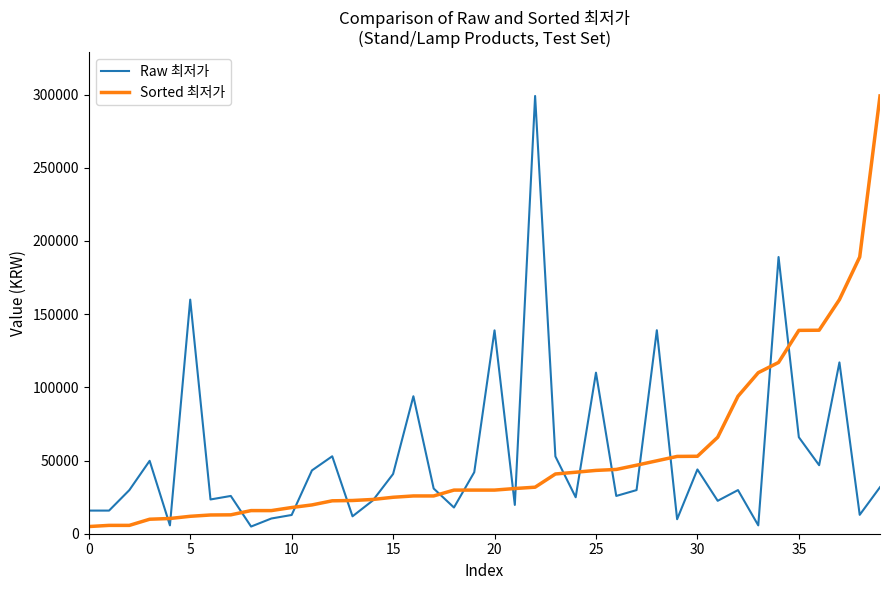

What is the greatest value displayed?

299000